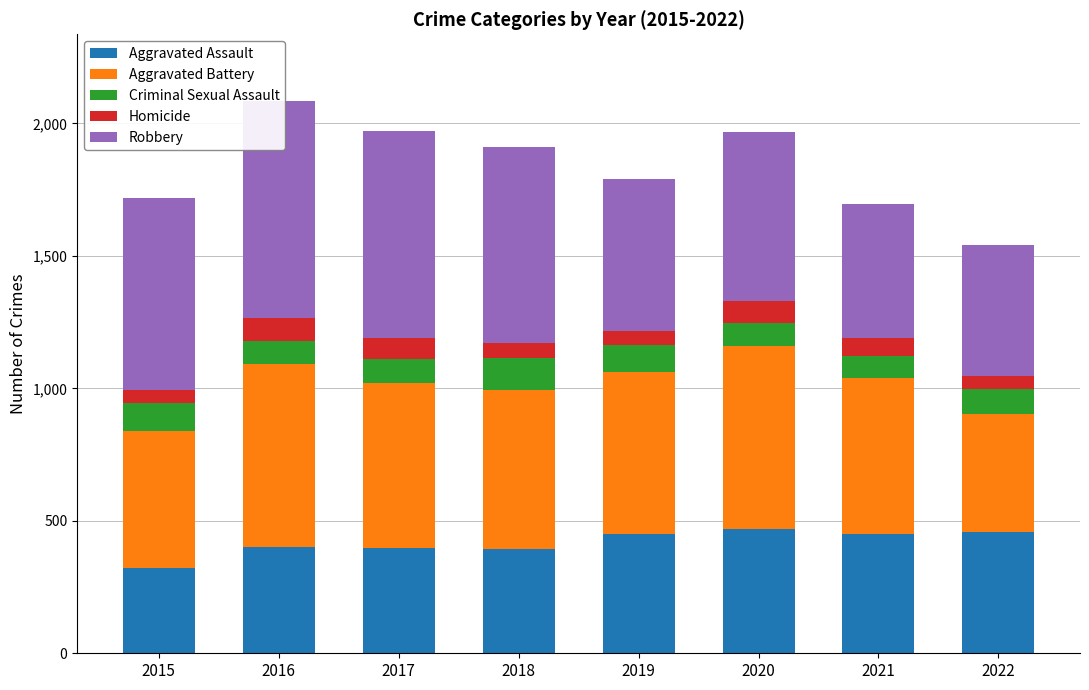

How many data points does each series have?

8